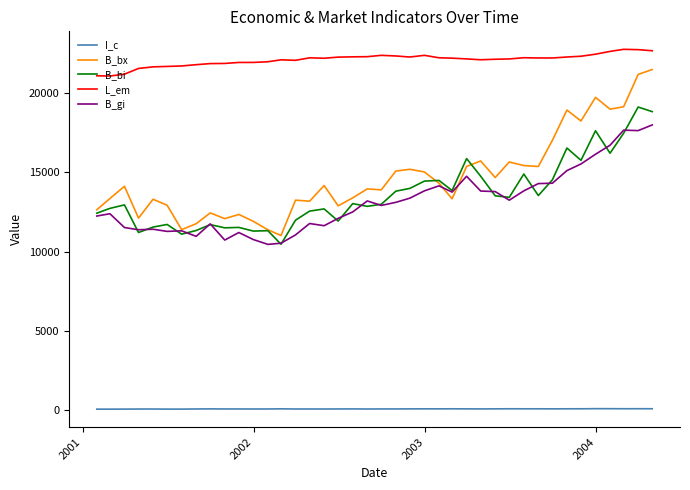

What is the sum of all B_bi values?

543678.1